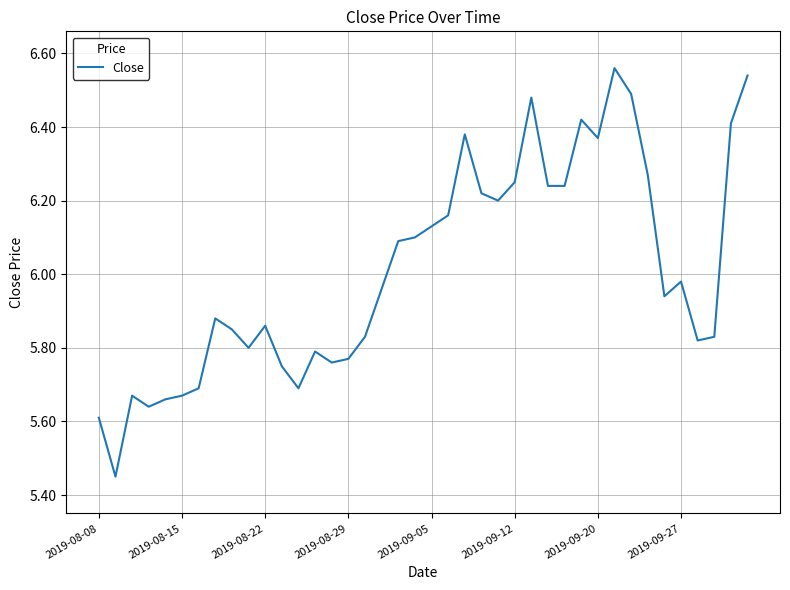

What is the difference between the maximum and minimum values?

1.1